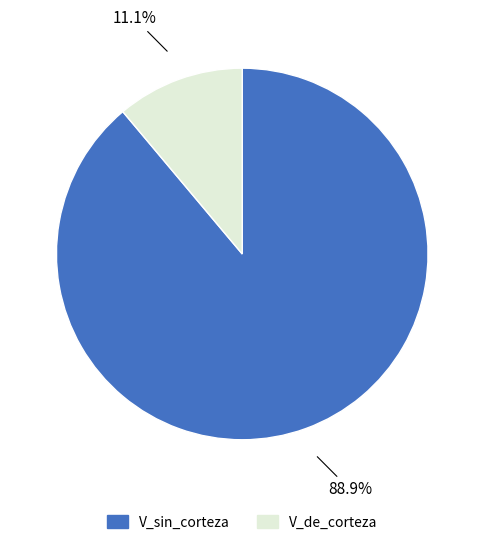

What is the largest slice in the pie chart?

V_sin_corteza